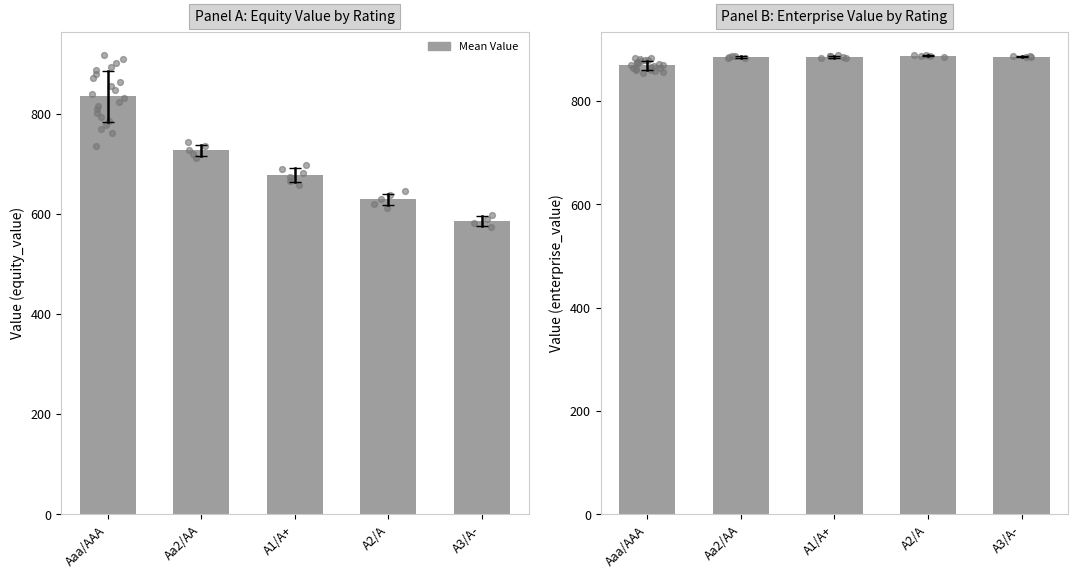

What is the change in value from Aaa/AAA to Aa2/AA?

+15.4